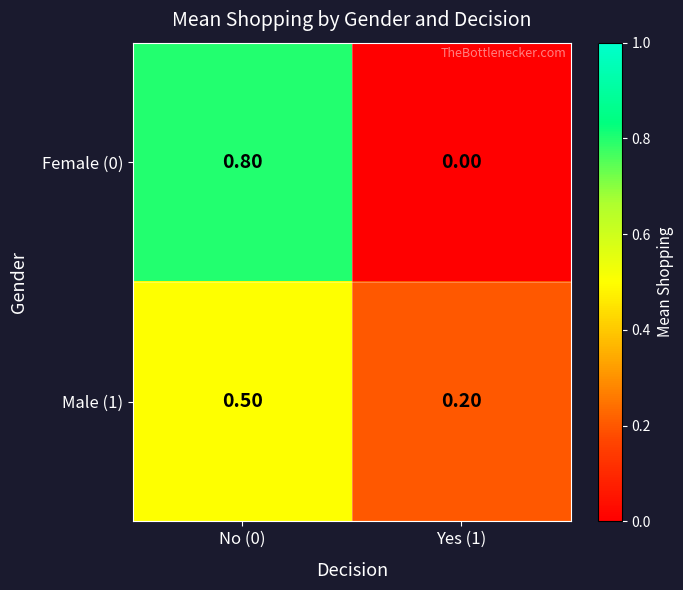

What is the sum of the Male (1) values at No (0) and Yes (1)?

0.7